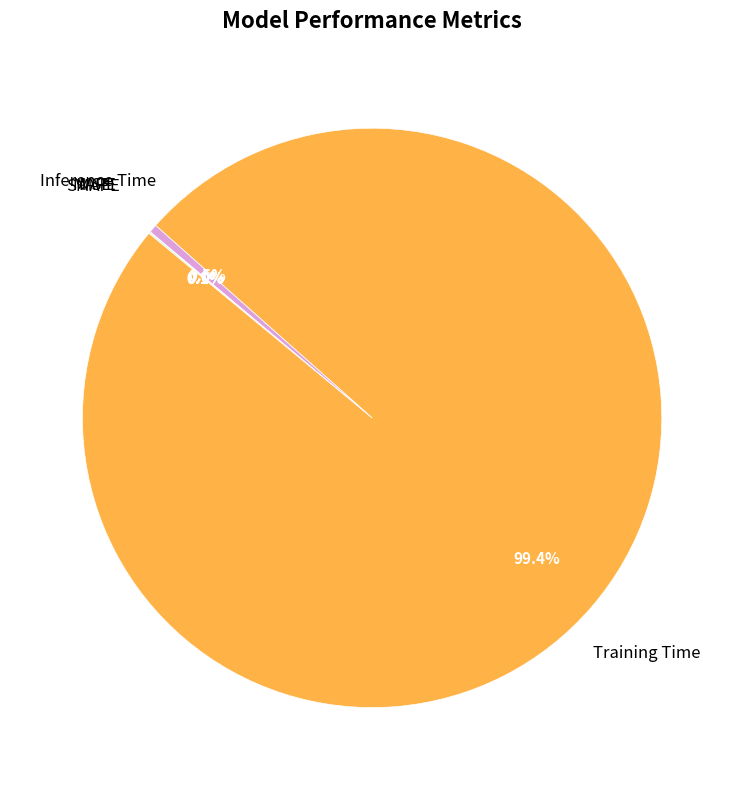

Is there a majority slice in this chart?

Yes